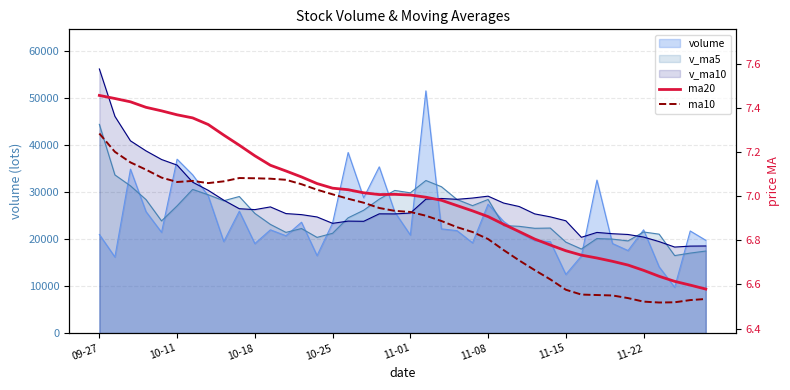

True or false: ma20 has more than 2 points higher than both neighbors.

False